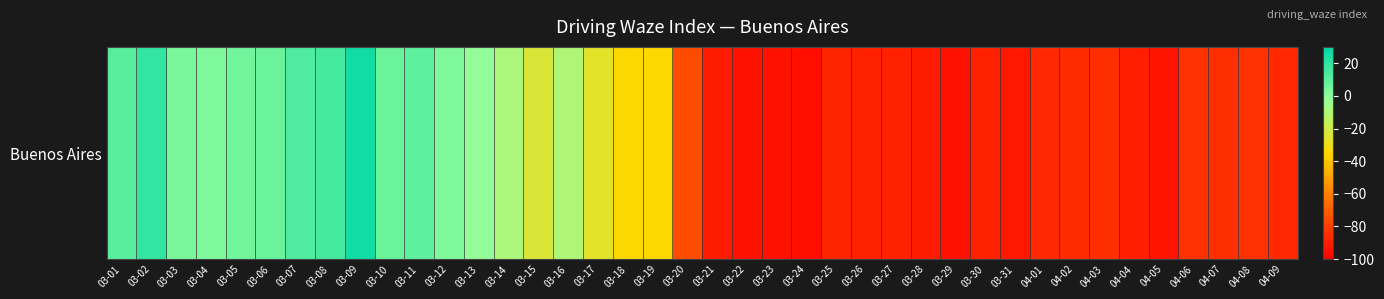

List the labels in order of value, smallest first.

03-24, 03-22, 03-23, 03-29, 04-05, 03-31, 03-21, 03-28, 04-04, 03-26, 03-27, 03-30, 03-25, 04-01, 04-09, 04-02, 04-03, 04-07, 04-06, 04-08, 03-20, 03-18, 03-19, 03-17, 03-15, 03-16, 03-14, 03-13, 03-04, 03-12, 03-03, 03-05, 03-06, 03-10, 03-11, 03-01, 03-07, 03-08, 03-02, 03-09